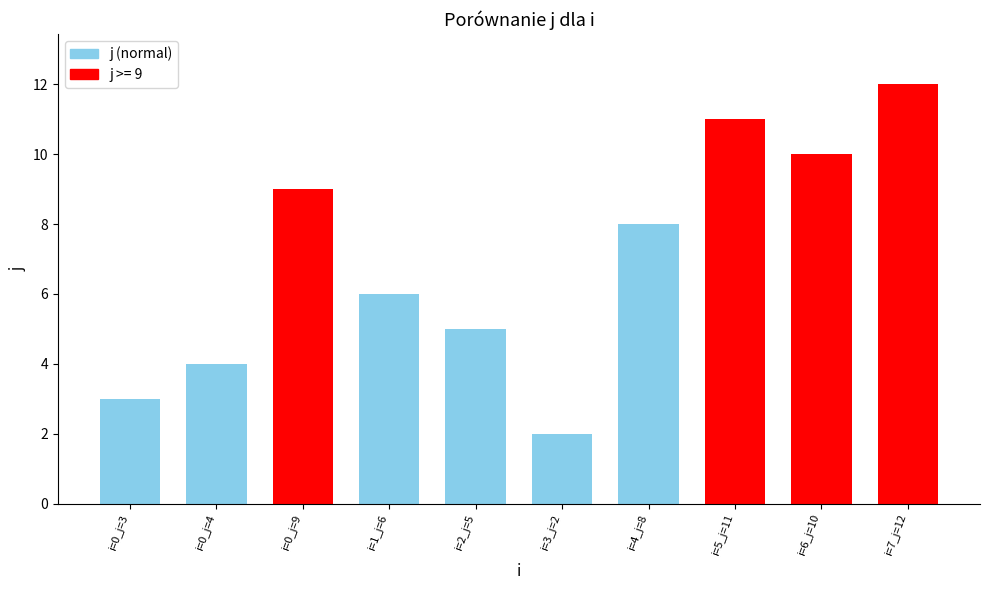

What is the label of the 4th bar from the right?

i=4_j=8